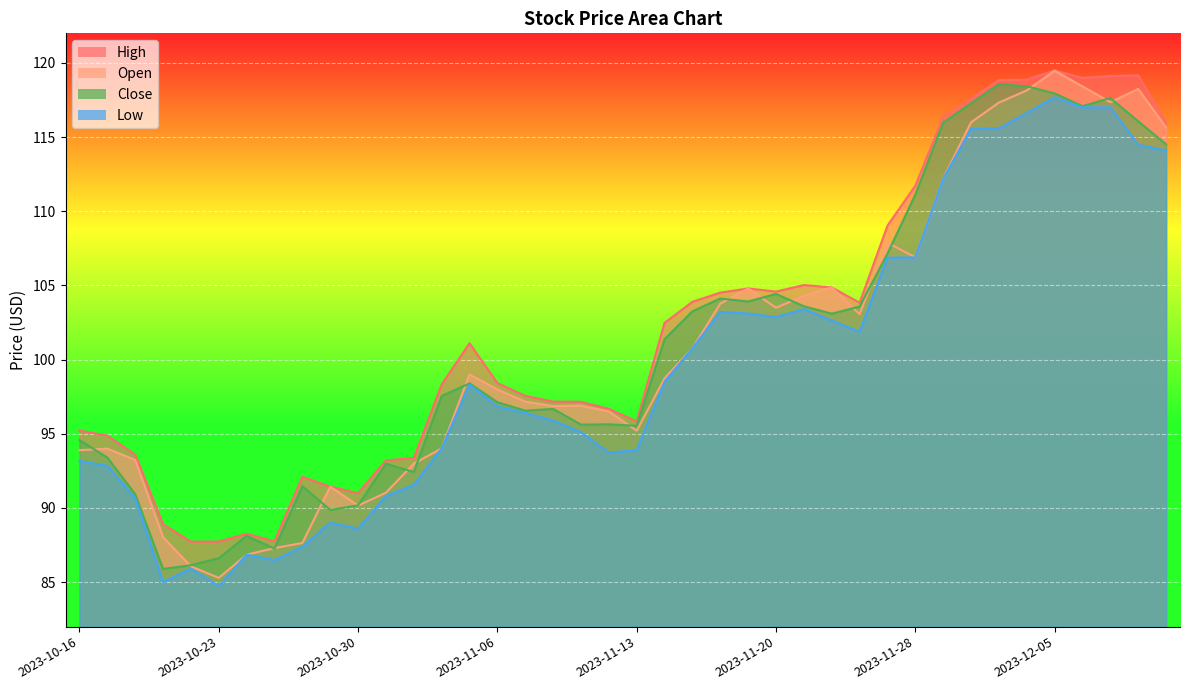

Does the chart display data point markers on the line(s)?

No